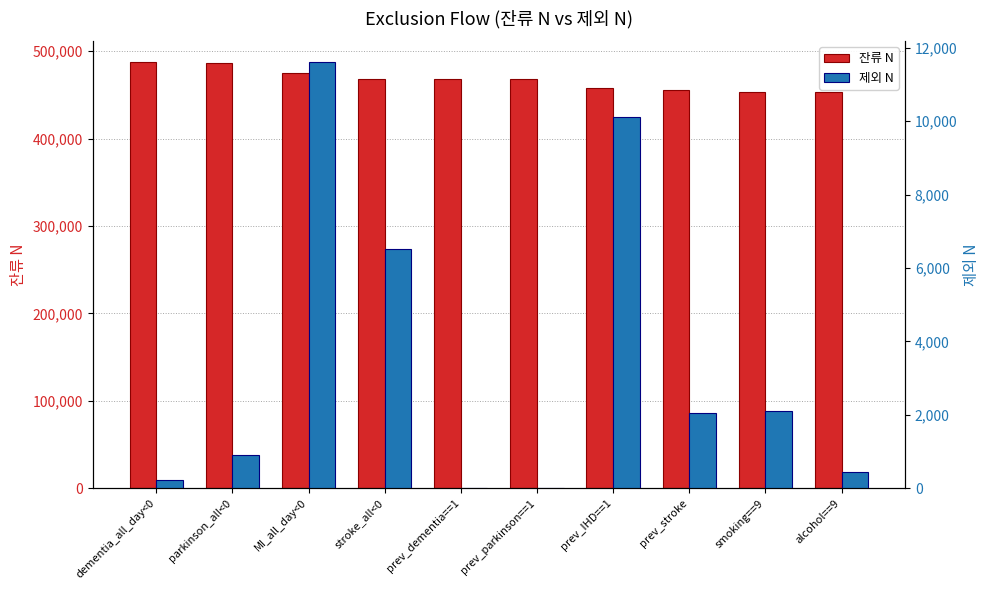

What are all the series names shown in the legend?

잔류 N, 제외 N